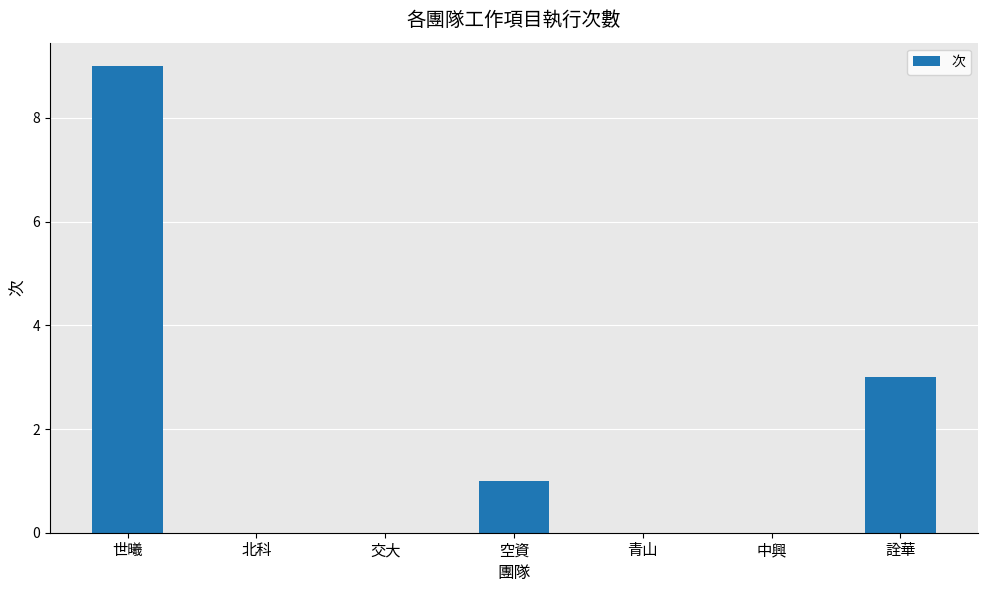

True or false: the data shows 3 at 詮華.

True